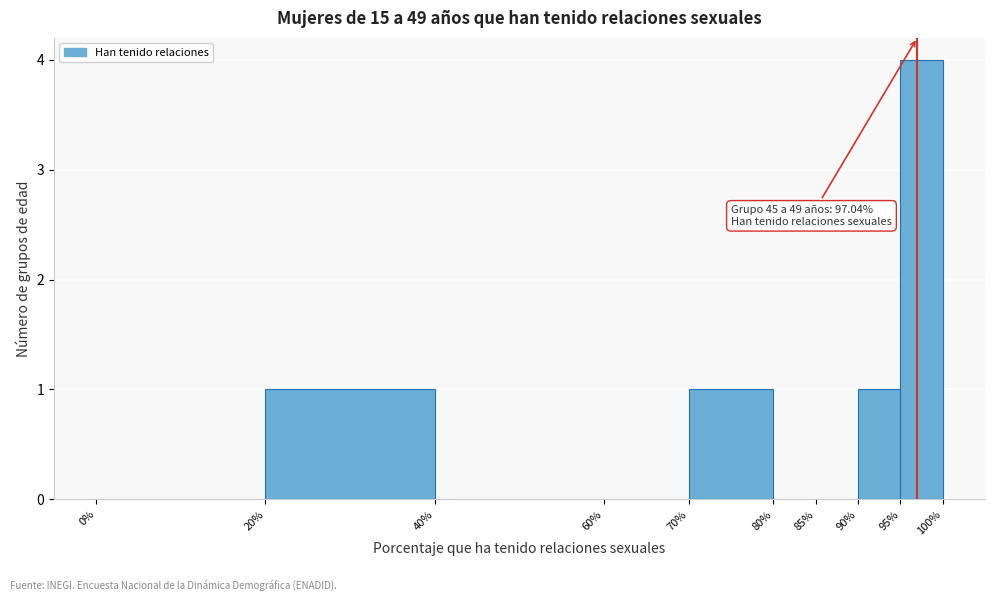

Which range on the x-axis has the tallest bar?

95% to 100%